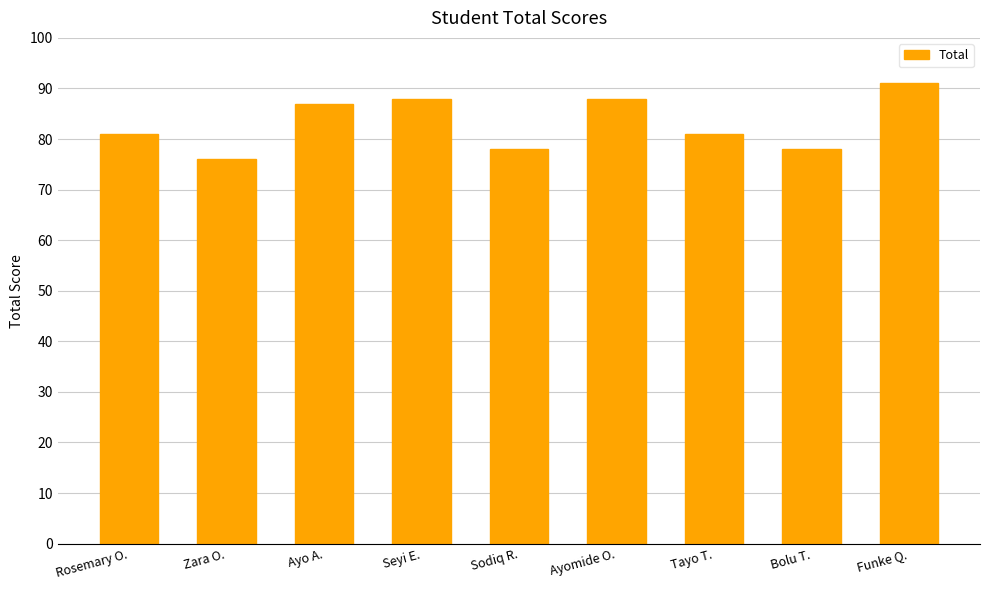

What is the sum of the values at Tayo T. and Ayo A.?

168